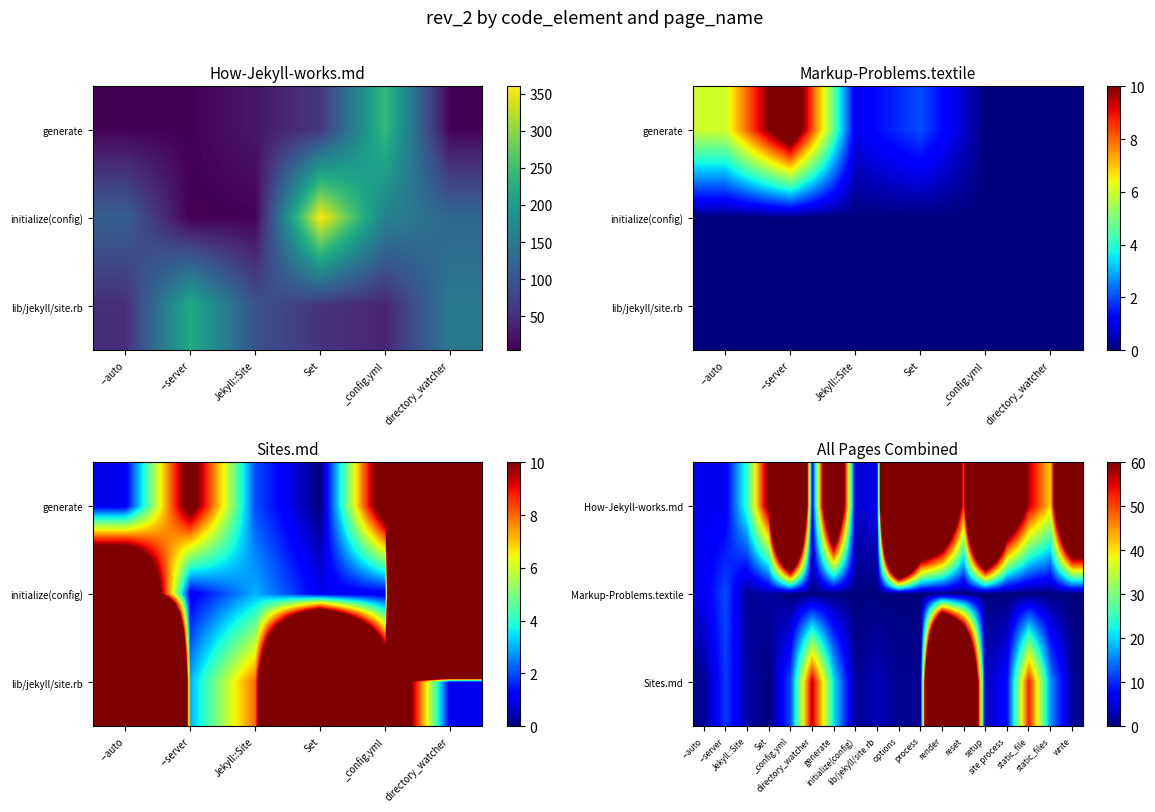

At how many categories does at least one series exceed 29?

13